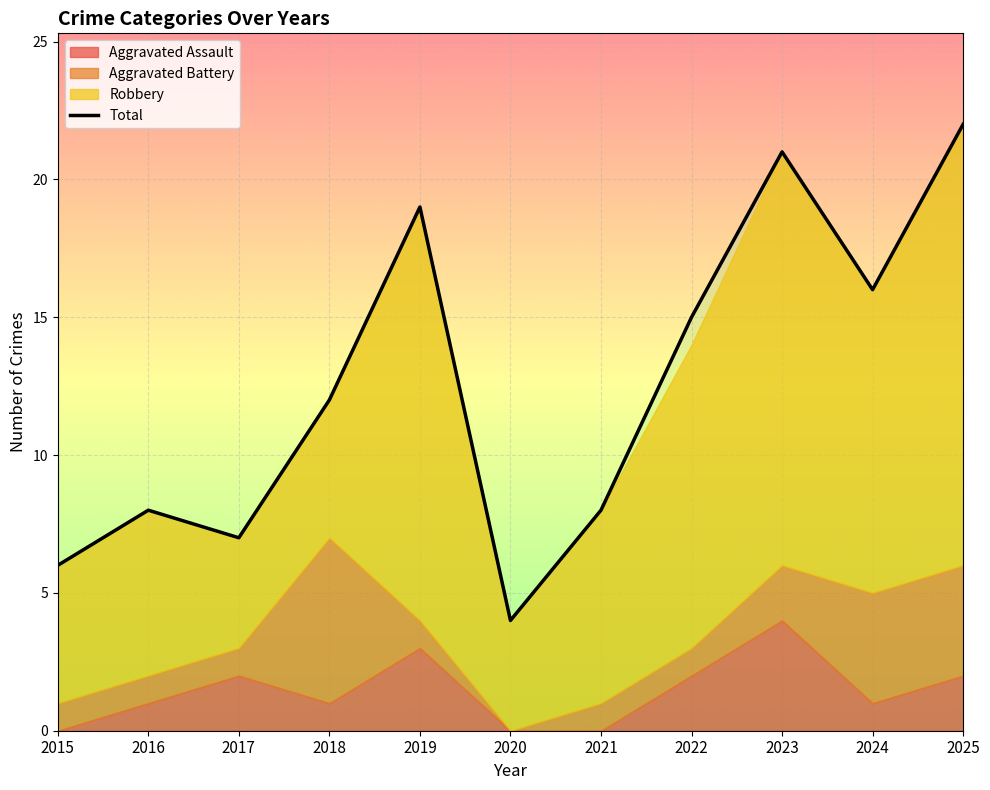

What is the maximum value shown in the chart?

22